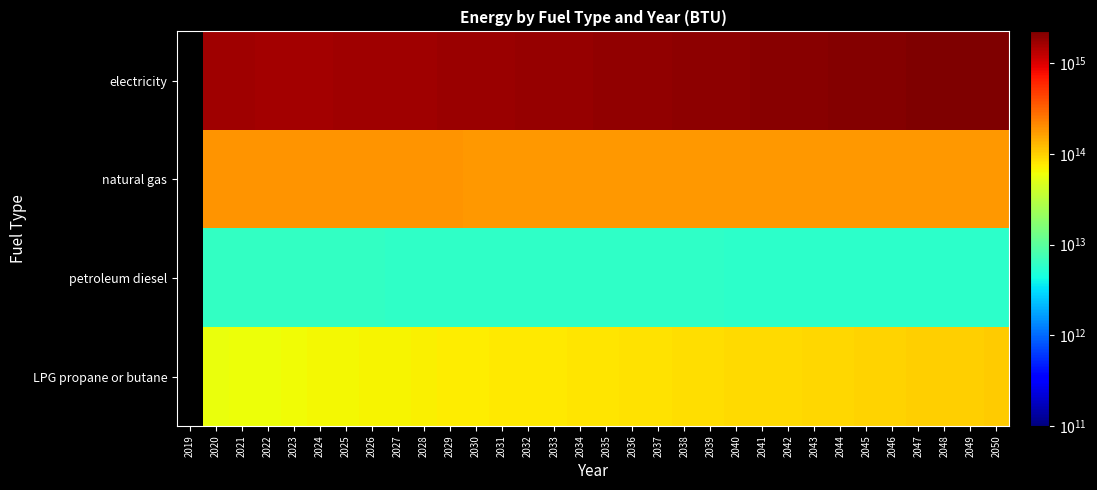

Is the value of petroleum diesel at 2033 greater than the value of LPG propane or butane at 2042?

No